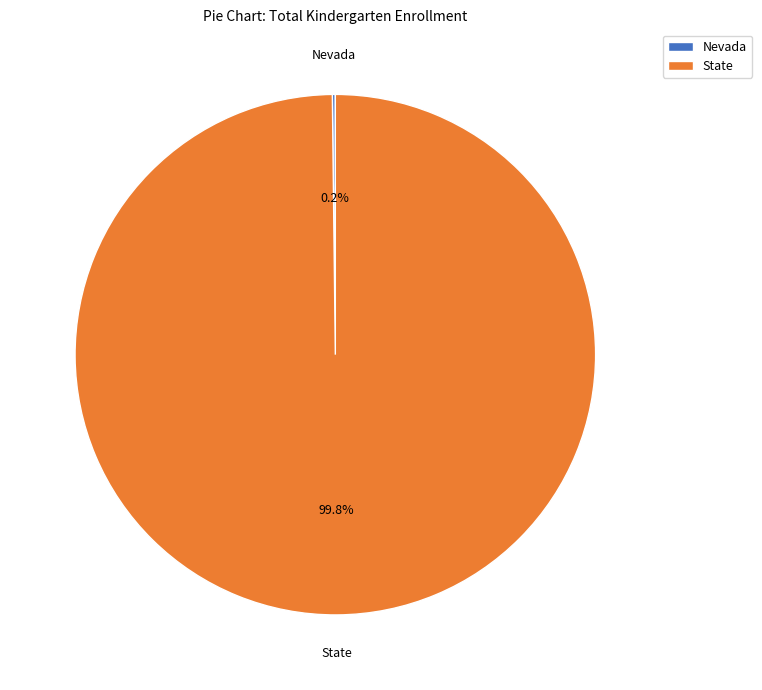

What is the largest slice in the pie chart?

State